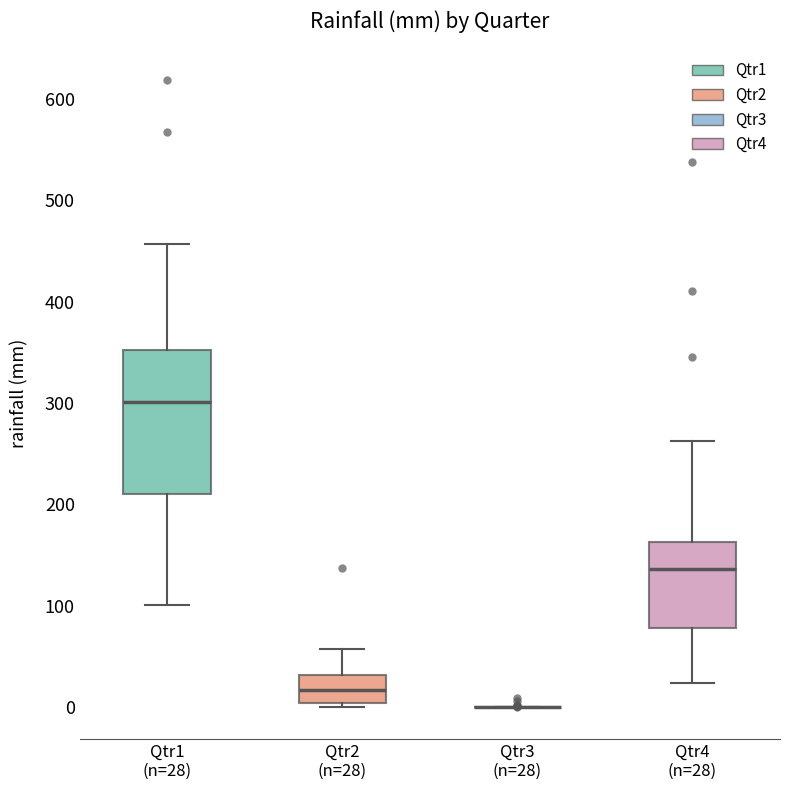

Reading left to right, read every box against the y-axis: the position of its median line, the range the box covers, and the ends of its whiskers. The values are not printed on the chart, so give them approximately, as read against the axis.

Qtr1 (n=28): median 300, box 210 to 350, whiskers 100 to 460
Qtr2 (n=28): median 20, box 0 to 30, whiskers 0 (just below the box's lower edge) to 60
Qtr3 (n=28): box collapsed to a line at 0, whiskers 0 to 0
Qtr4 (n=28): median 140, box 80 to 160, whiskers 20 to 260